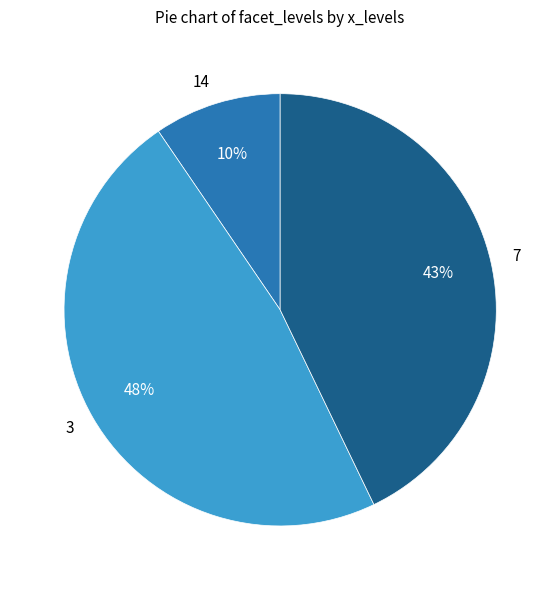

How many segments does this pie chart have?

3